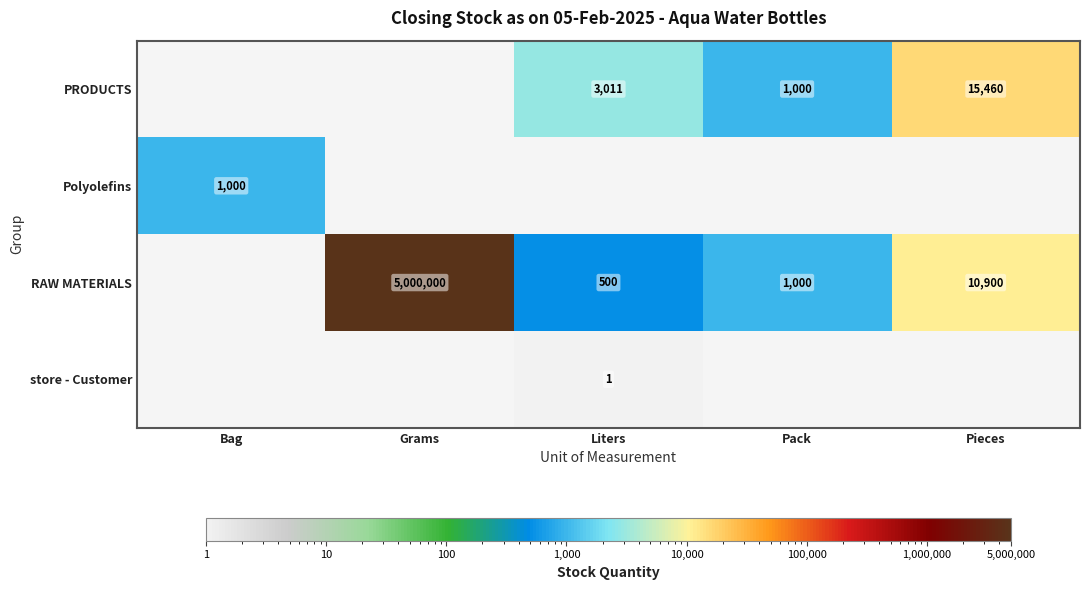

Is it true that RAW MATERIALS equals 1000 at Pack?

True